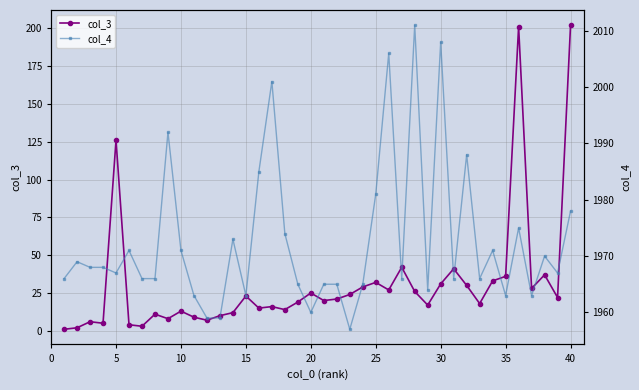

True or false: col_3 has more than 0 interior local peaks.

True